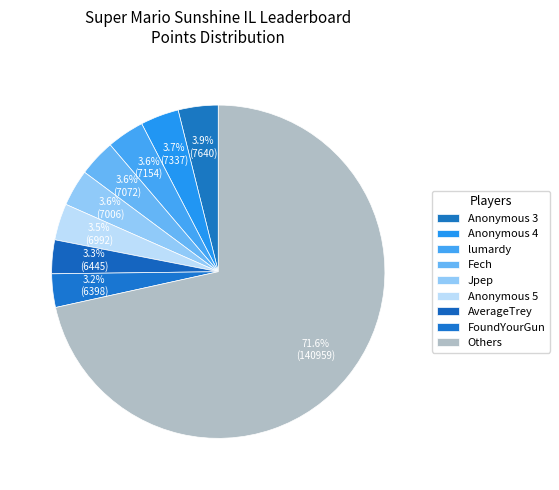

How many slices are in this pie chart?

9